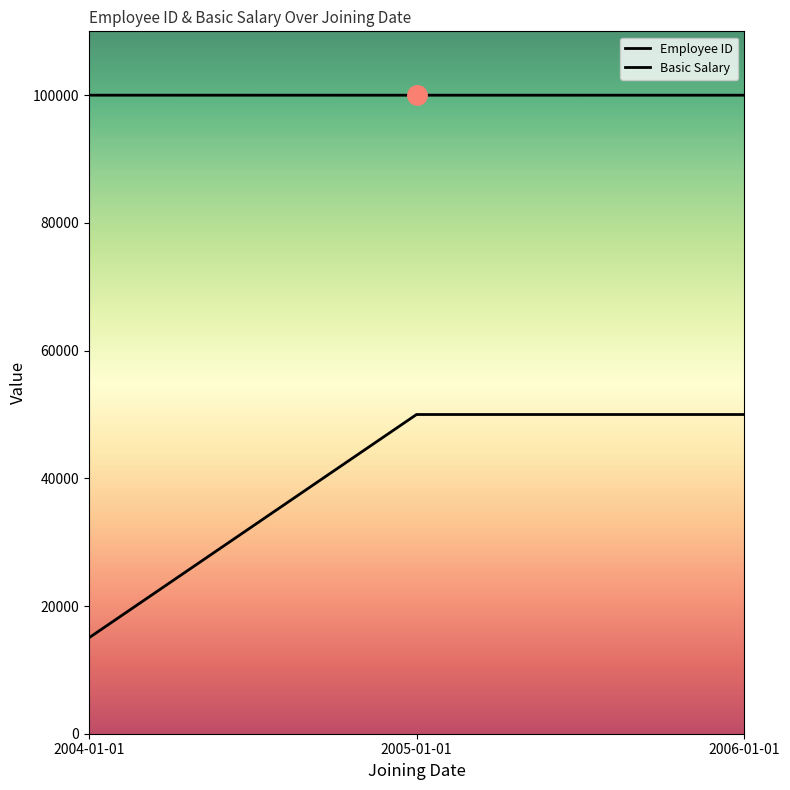

How many categories are shown in the chart?

3